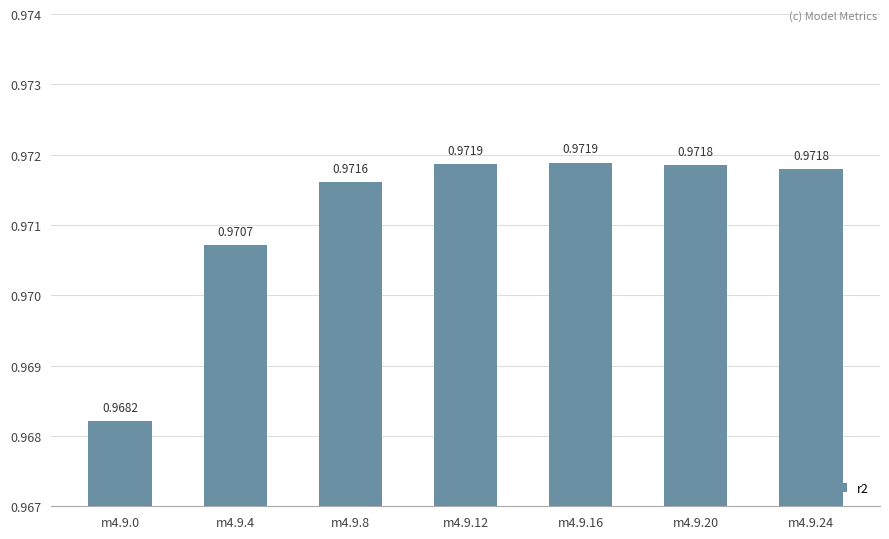

How many series are shown in this chart?

1